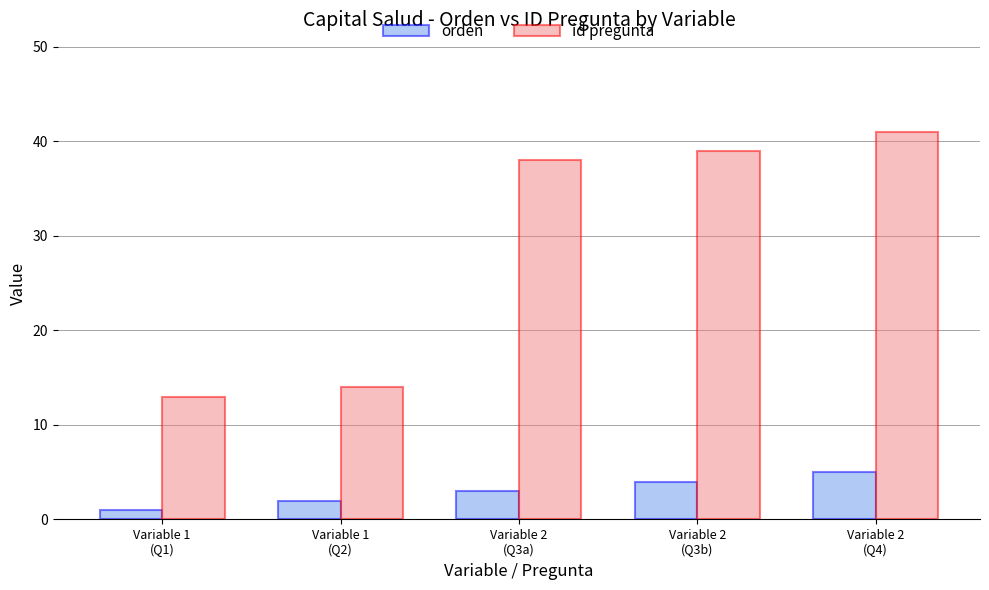

True or false: orden has a value of 4 at Variable 2
(Q3b).

True